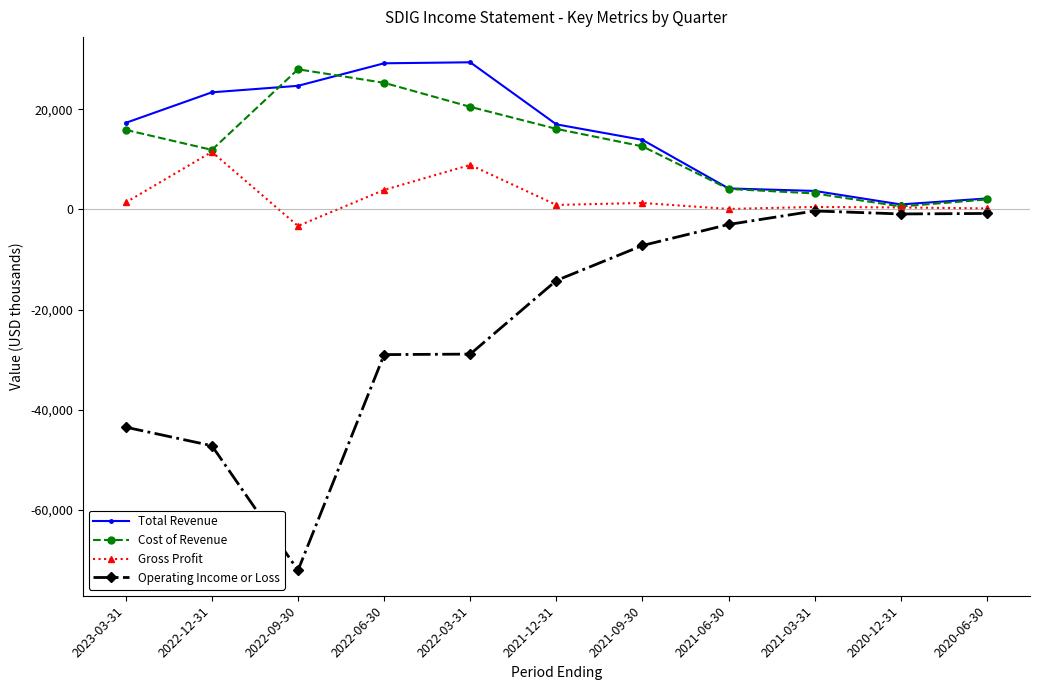

True or false: Operating Income or Loss and Total Revenue intersect in this chart.

False